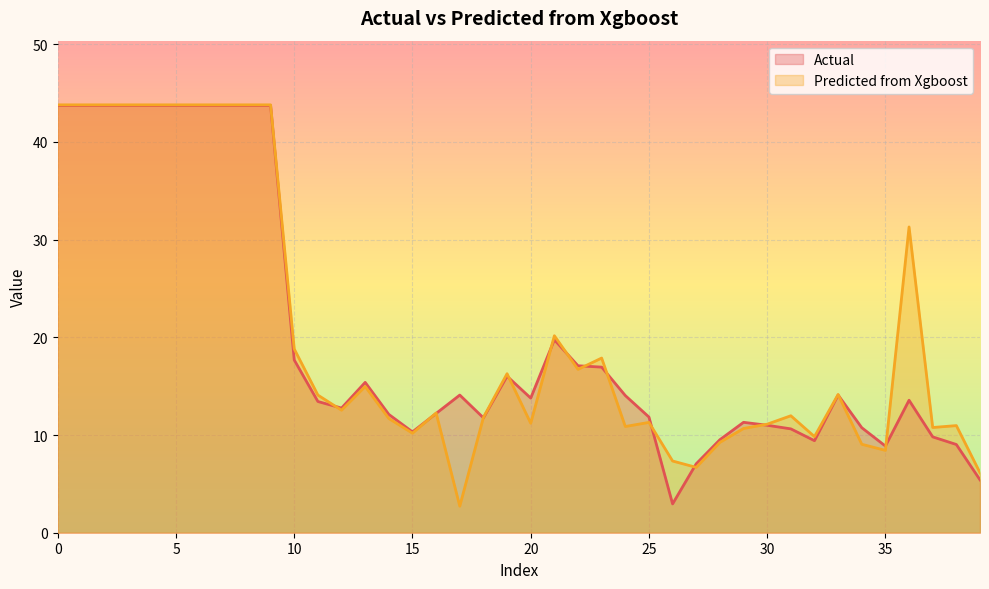

What is the highest value of the Predicted from Xgboost series?

43.8